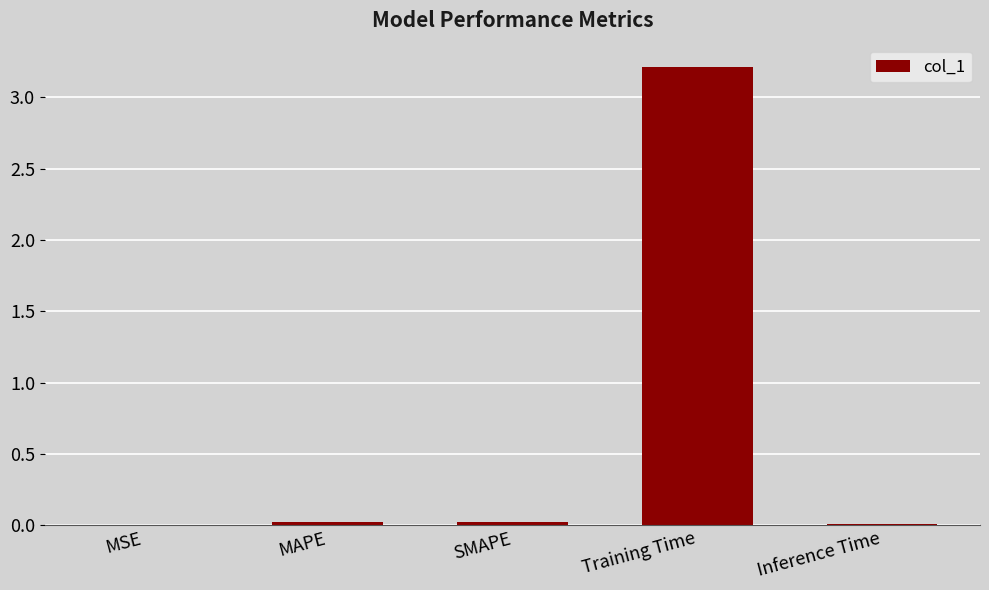

The chart shows a value of 3.2 at Training Time. True or false?

True